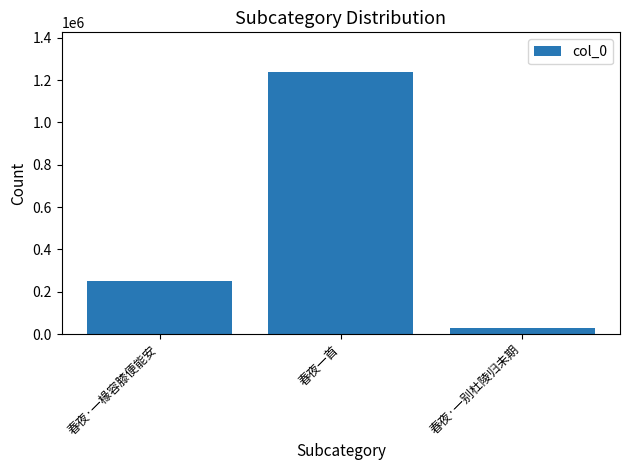

Reading right to left, extract all data points from this chart.

26714	1240192	249998